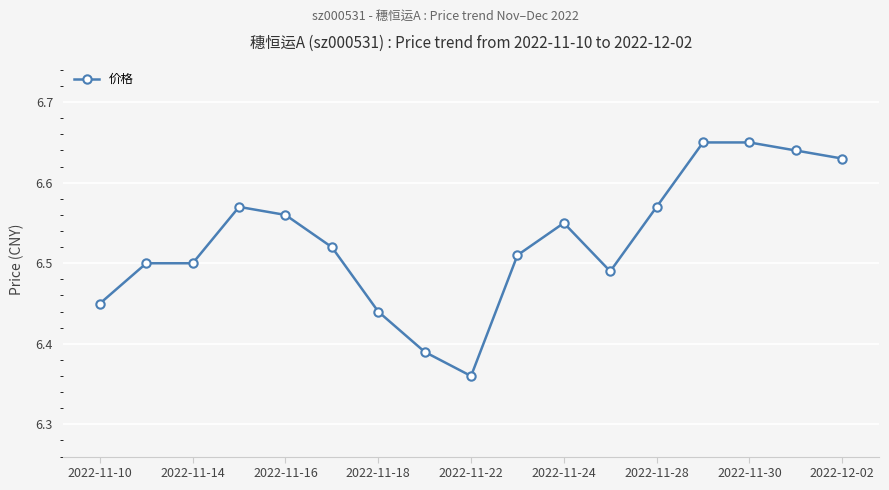

What is the difference between the second highest and minimum values?

0.3